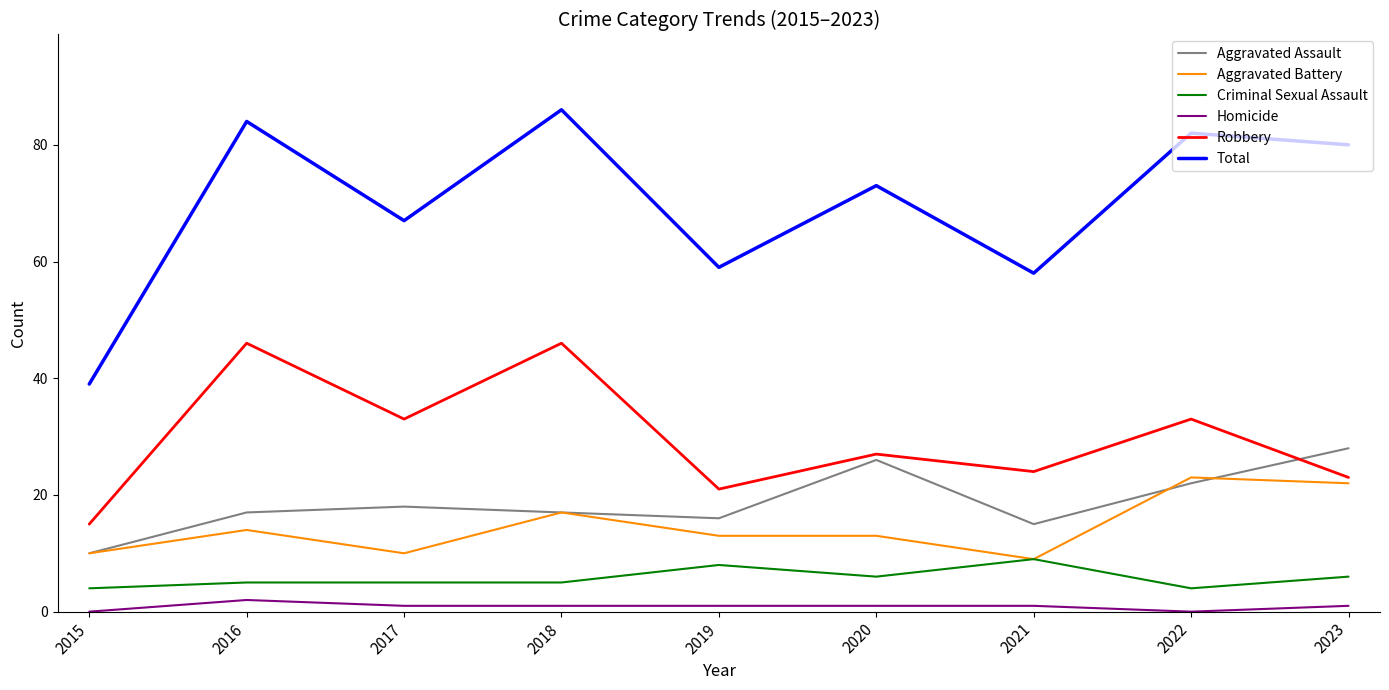

Where is Aggravated Assault nearest to the value 19?

2017